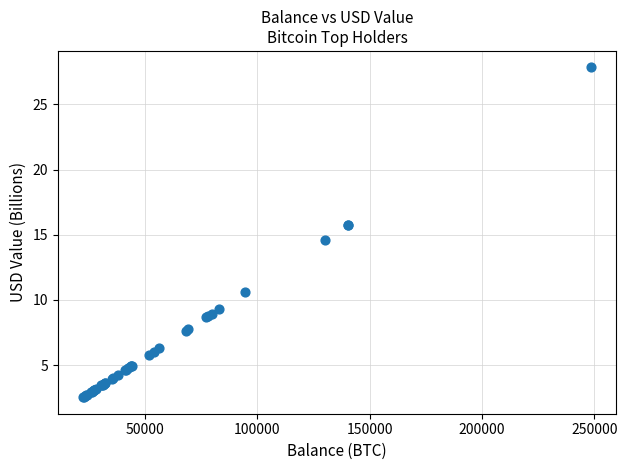

What Y value in the scatter plot is closest to 15?

14.6